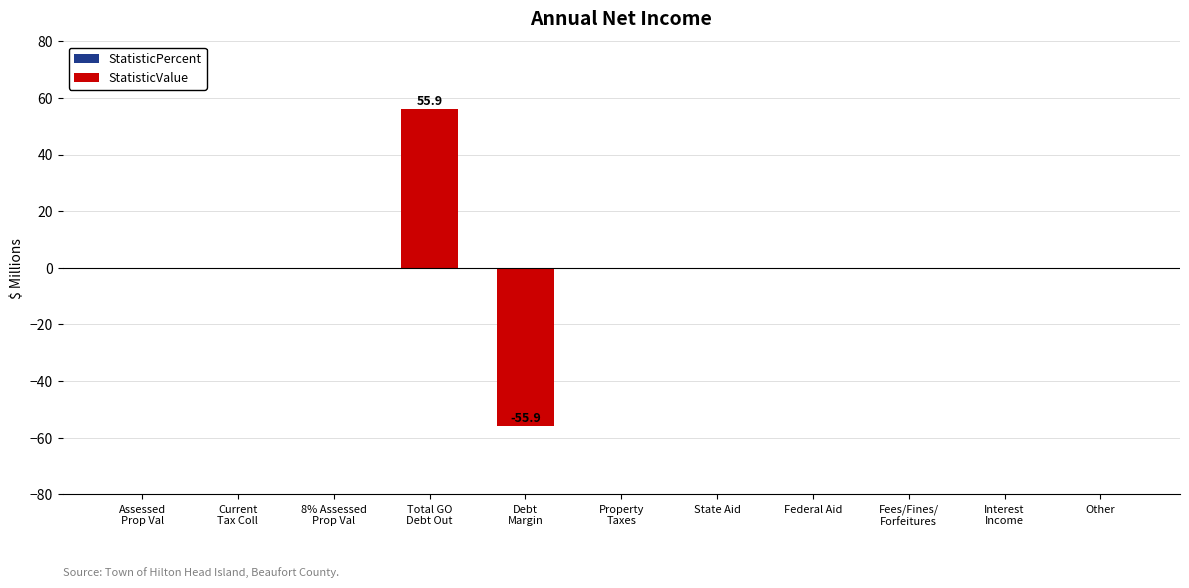

True or false: the data shows 0.0 at State Aid.

True